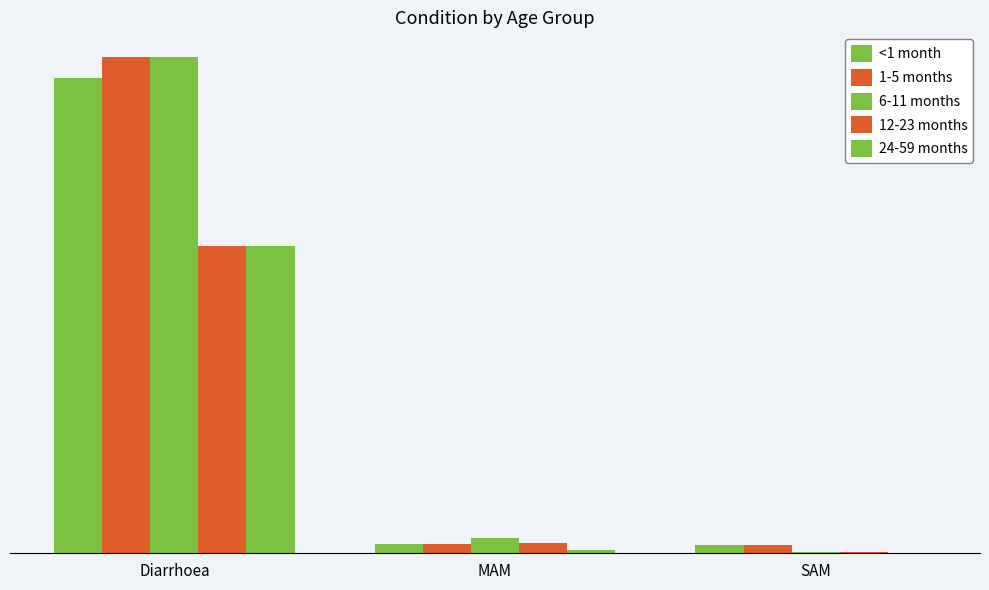

Does the chart contain stacked bars?

No